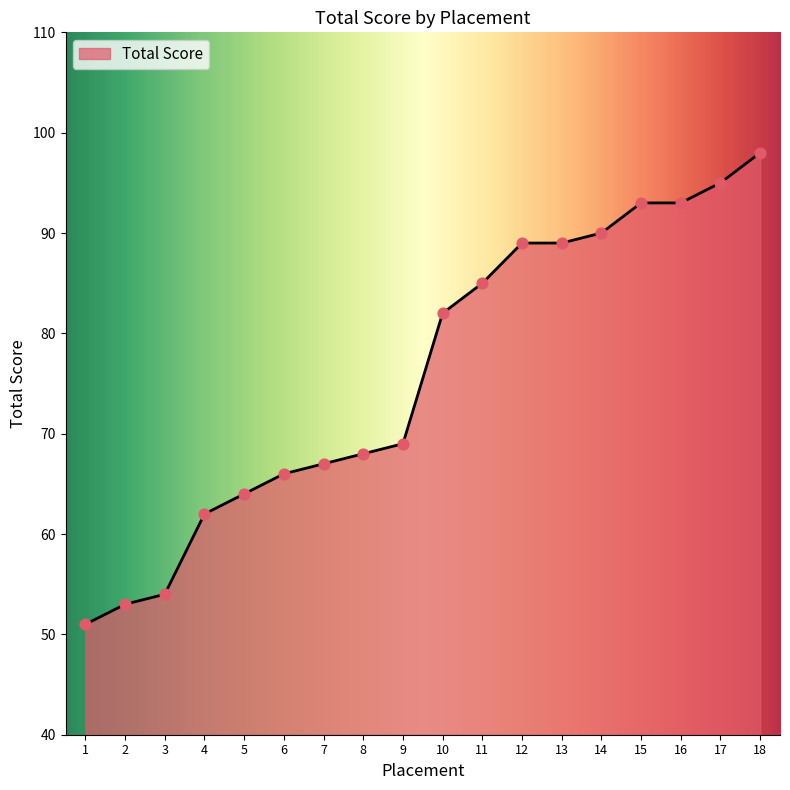

Which has a higher value, 16 or 1?

16